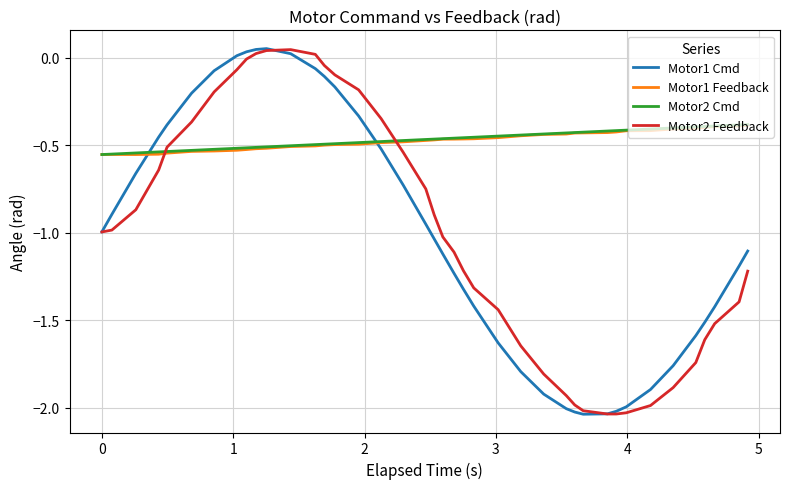

True or false: Motor2 Cmd and Motor1 Cmd intersect in this chart.

True